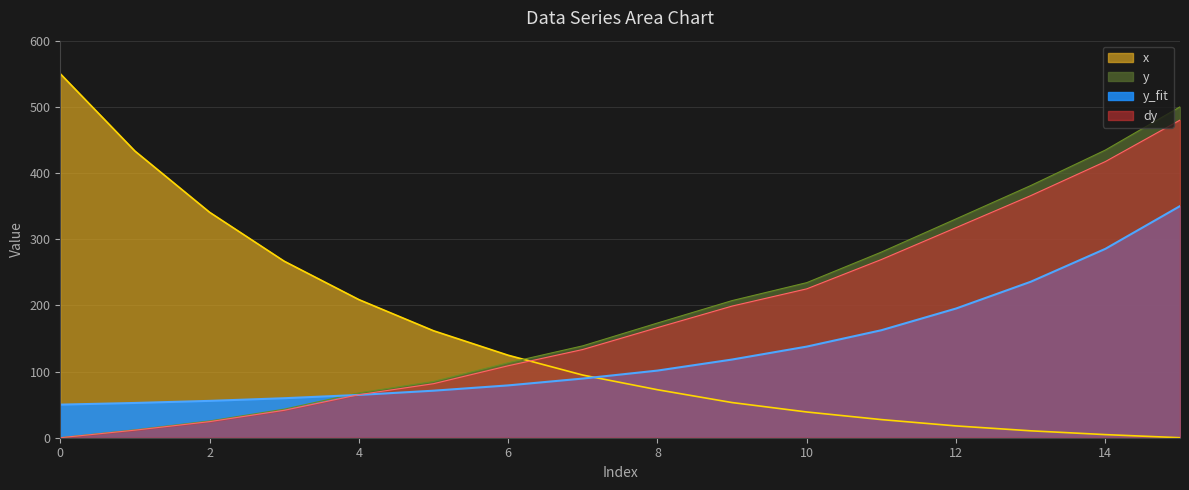

What is the maximum value for dy?

480.0